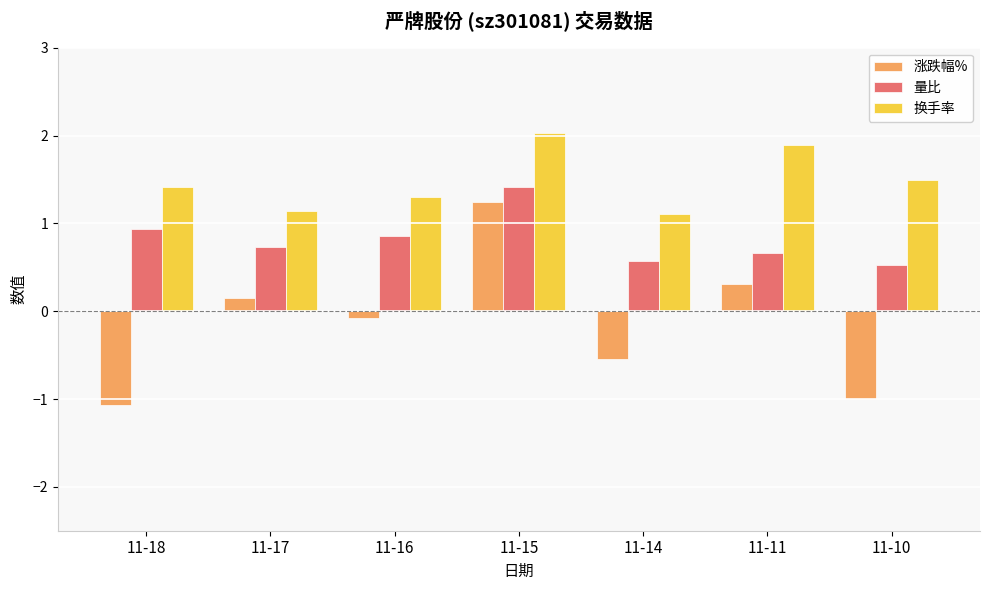

What is the total value across all series at 11-14?

1.1